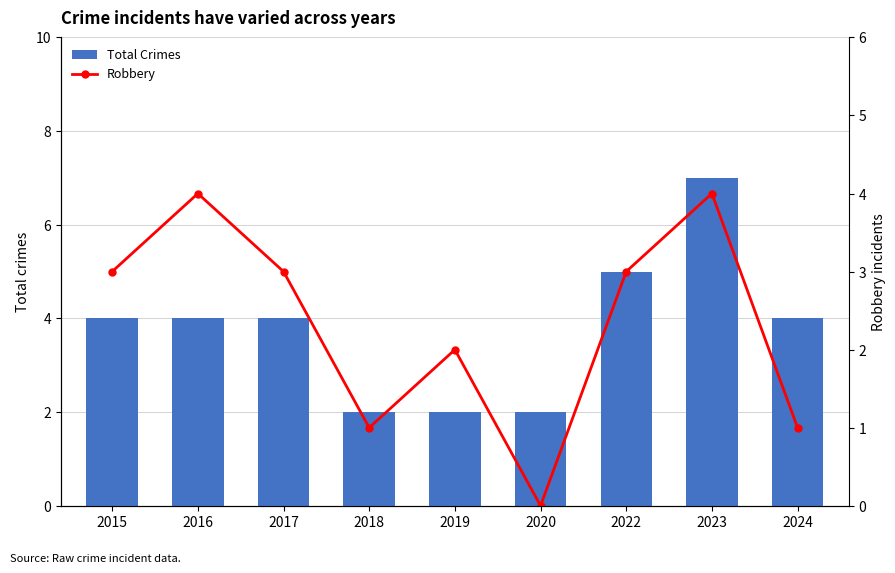

Reading right to left, list all the values displayed in this chart.

Total Crimes: 2024=4	2023=7	2022=5	2020=2	2019=2	2018=2	2017=4	2016=4	2015=4
Robbery: 2024=1	2023=4	2022=3	2020=0	2019=2	2018=1	2017=3	2016=4	2015=3